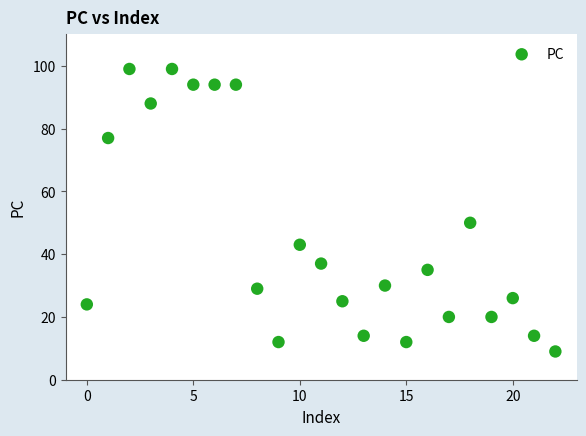

What Y value in the scatter plot is closest to 54?

50